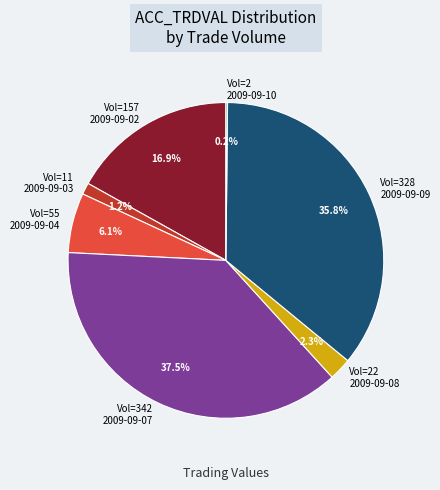

Which slice is the largest?

Vol=342 2009-09-07